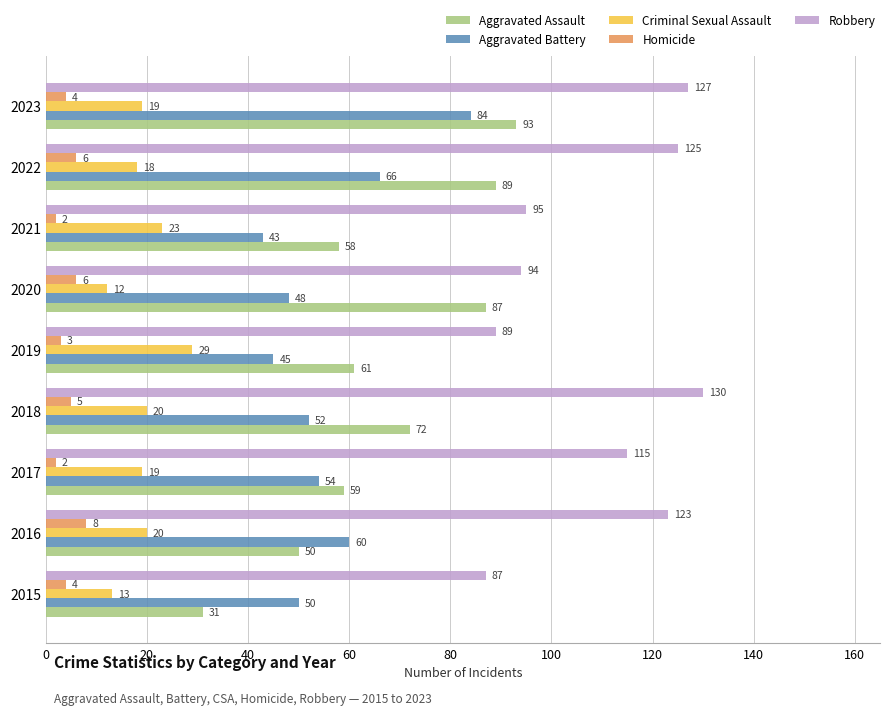

Rank the categories by Aggravated Battery value from highest to lowest.

2023, 2022, 2016, 2017, 2018, 2015, 2020, 2019, 2021